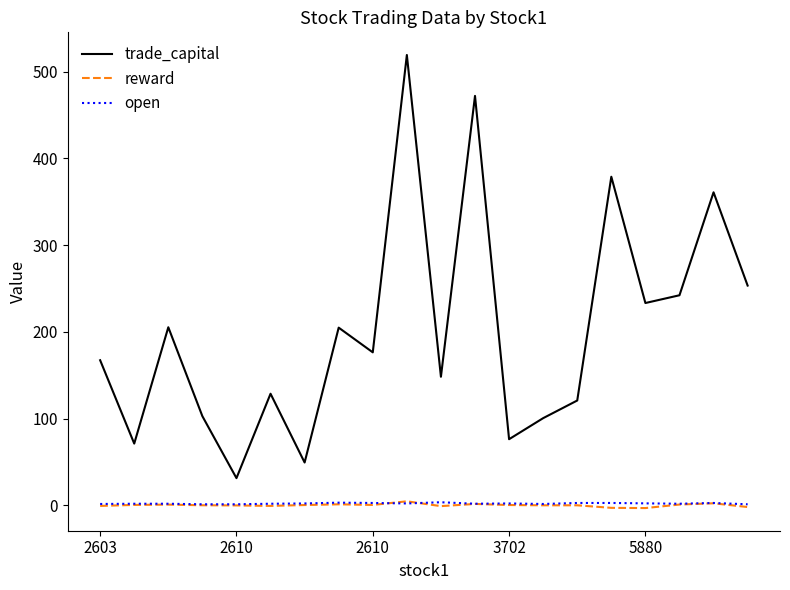

Which series has the largest total across all categories?

trade_capital